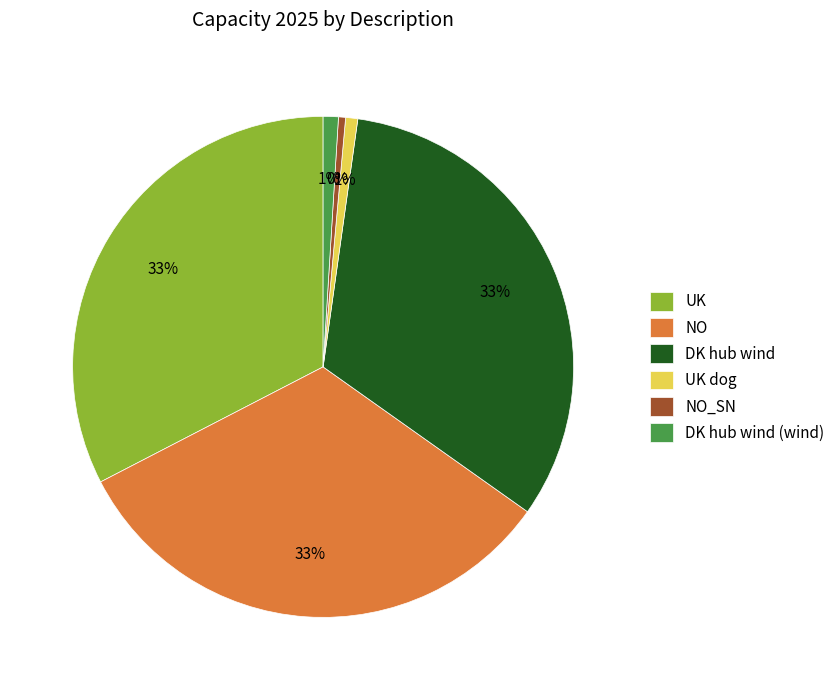

Approximately how many times larger is the value at UK compared to DK hub wind?

1.0